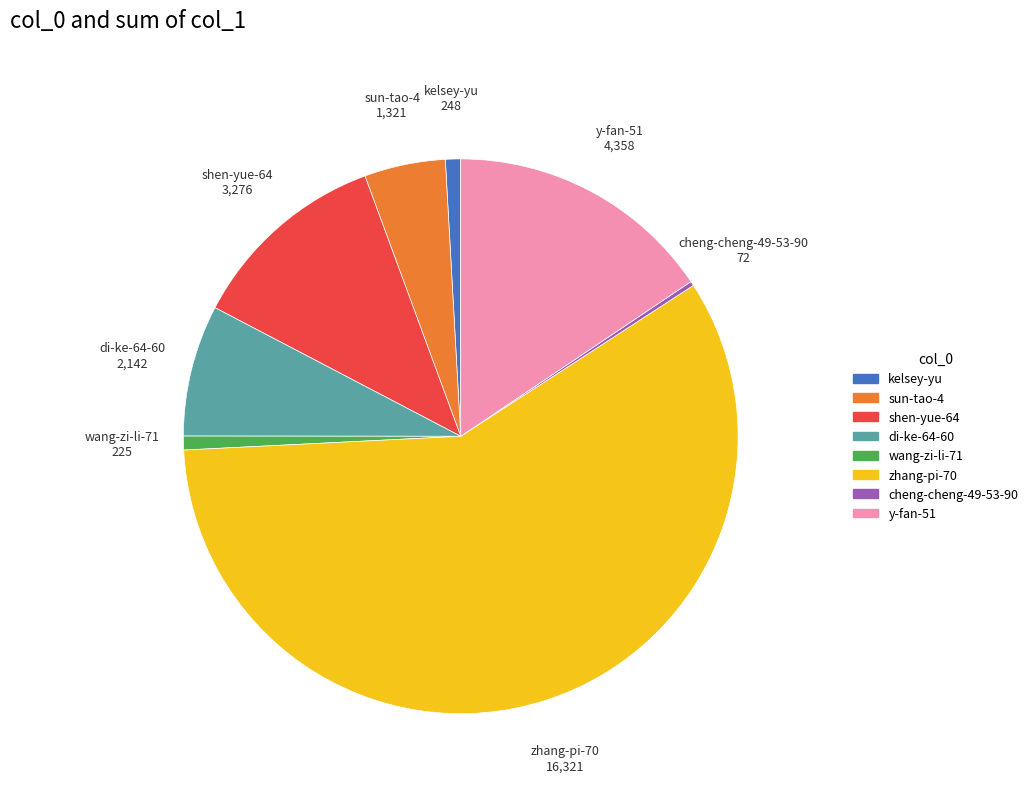

Do sun-tao-4 and y-fan-51 together represent more than half of the pie?

No